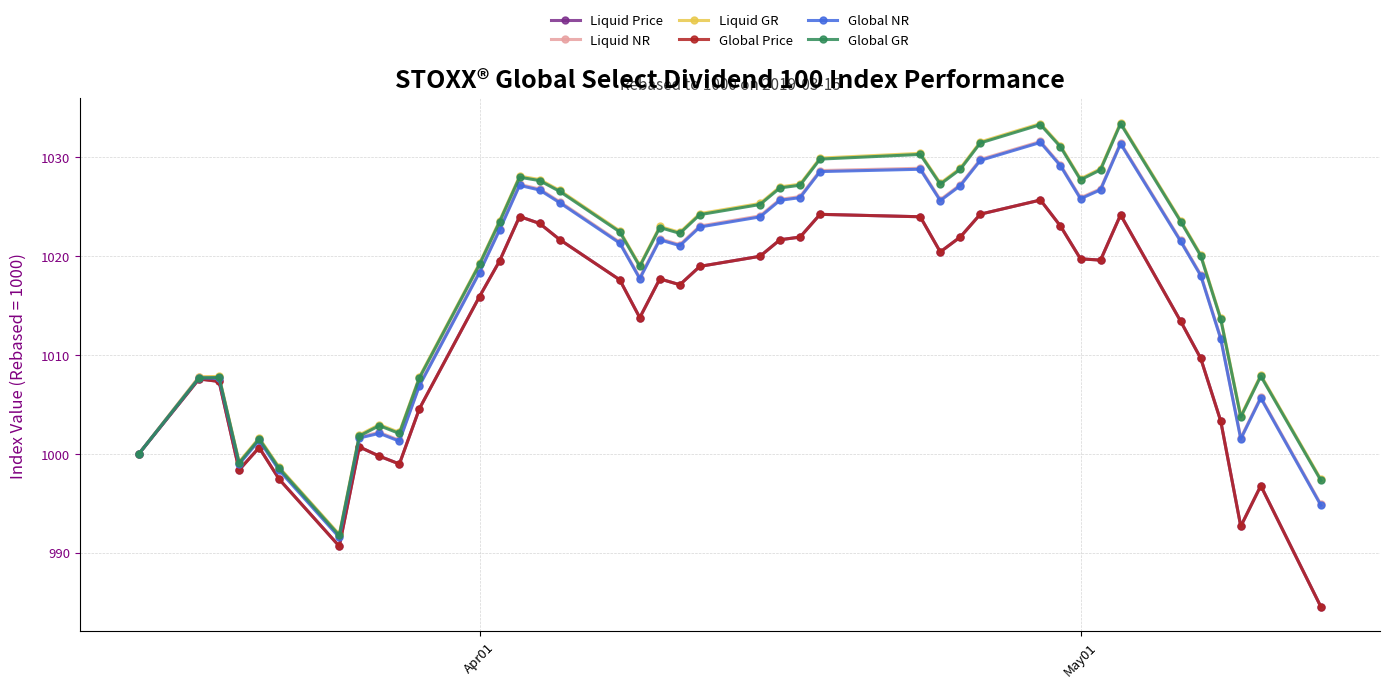

At how many categories does at least one series exceed 994?

39